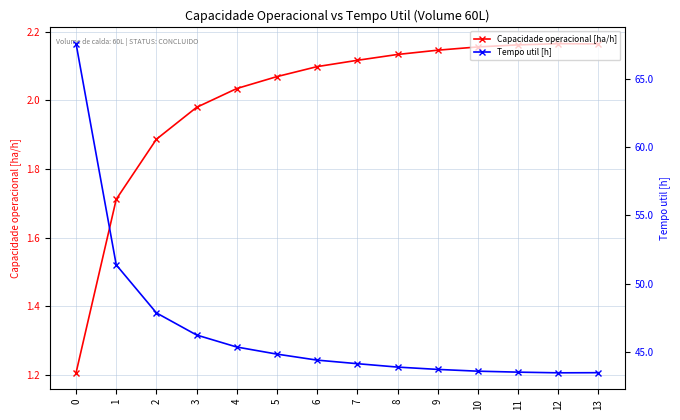

Reading left to right, list all the values displayed in this chart.

Capacidade operacional [ha/h]: 1.2	1.7	1.9	2.0	2.0	2.1	2.1	2.1	2.1	2.1	2.2	2.2	2.2	2.2
Tempo util [h]: 67.6	51.4	47.9	46.2	45.4	44.8	44.4	44.1	43.9	43.7	43.6	43.5	43.5	43.5